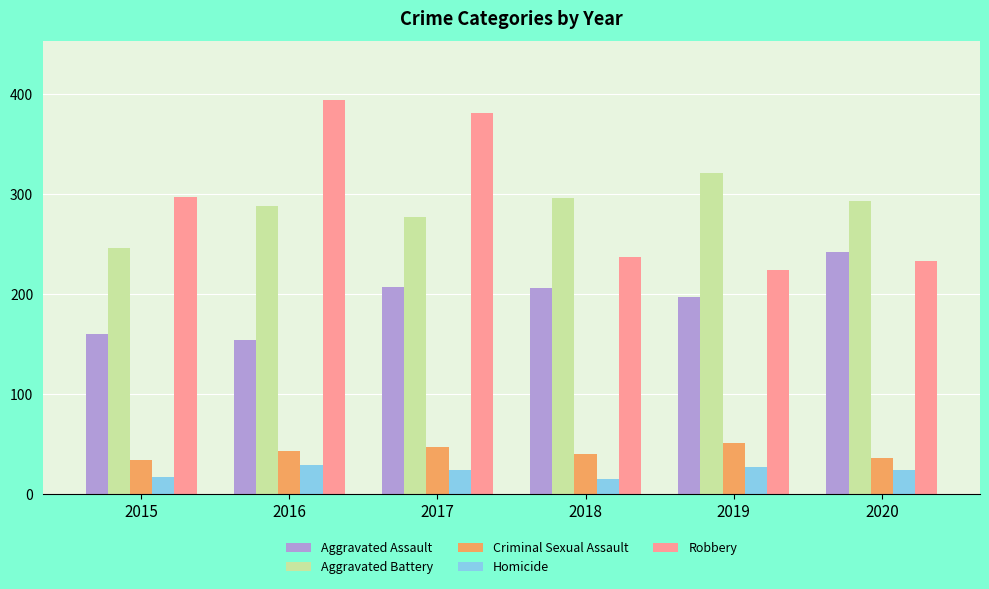

How many data points in Aggravated Assault are less than 206?

3